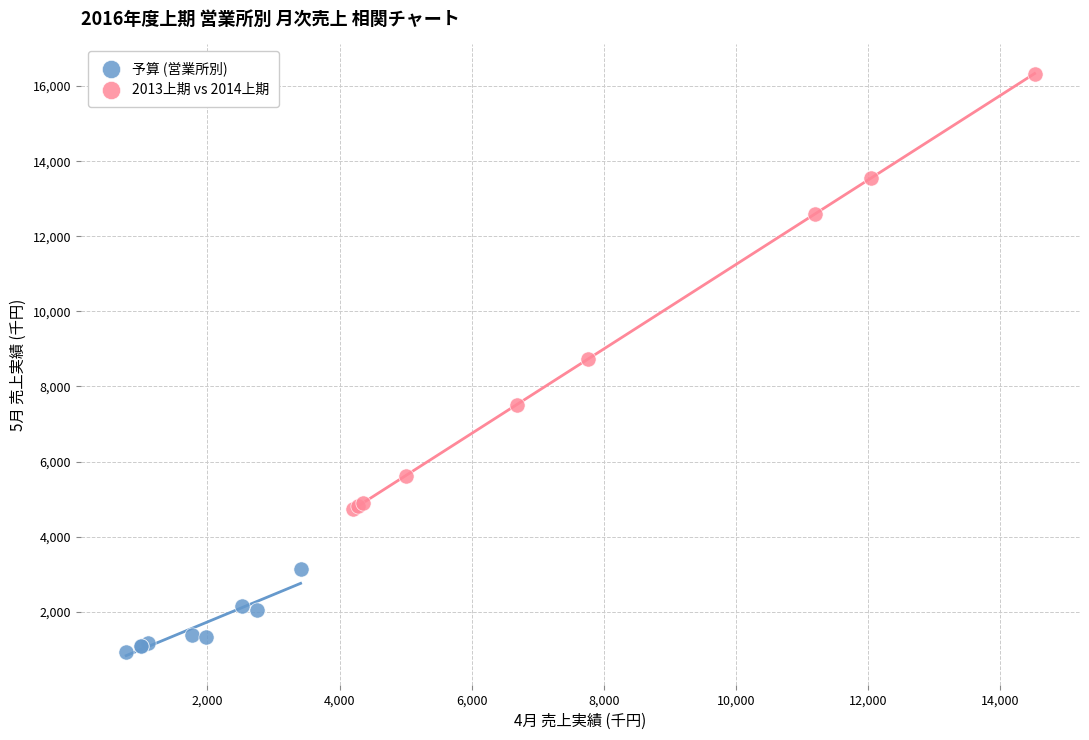

Which series contains the highest Y value?

2013上期 vs 2014上期